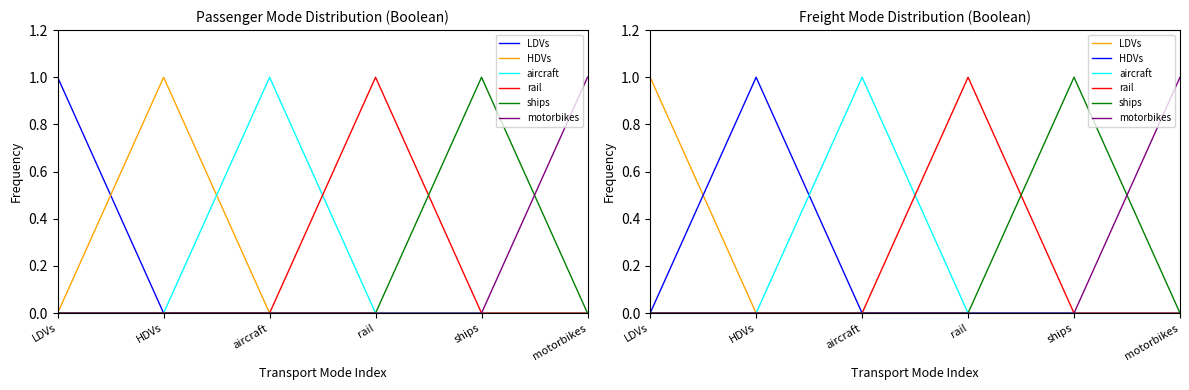

Reading left to right, transcribe all the data shown in this chart.

LDVs: LDVs=1	HDVs=0	aircraft=0	rail=0	ships=0	motorbikes=0
HDVs: LDVs=0	HDVs=1	aircraft=0	rail=0	ships=0	motorbikes=0
aircraft: LDVs=0	HDVs=0	aircraft=1	rail=0	ships=0	motorbikes=0
rail: LDVs=0	HDVs=0	aircraft=0	rail=1	ships=0	motorbikes=0
ships: LDVs=0	HDVs=0	aircraft=0	rail=0	ships=1	motorbikes=0
motorbikes: LDVs=0	HDVs=0	aircraft=0	rail=0	ships=0	motorbikes=1